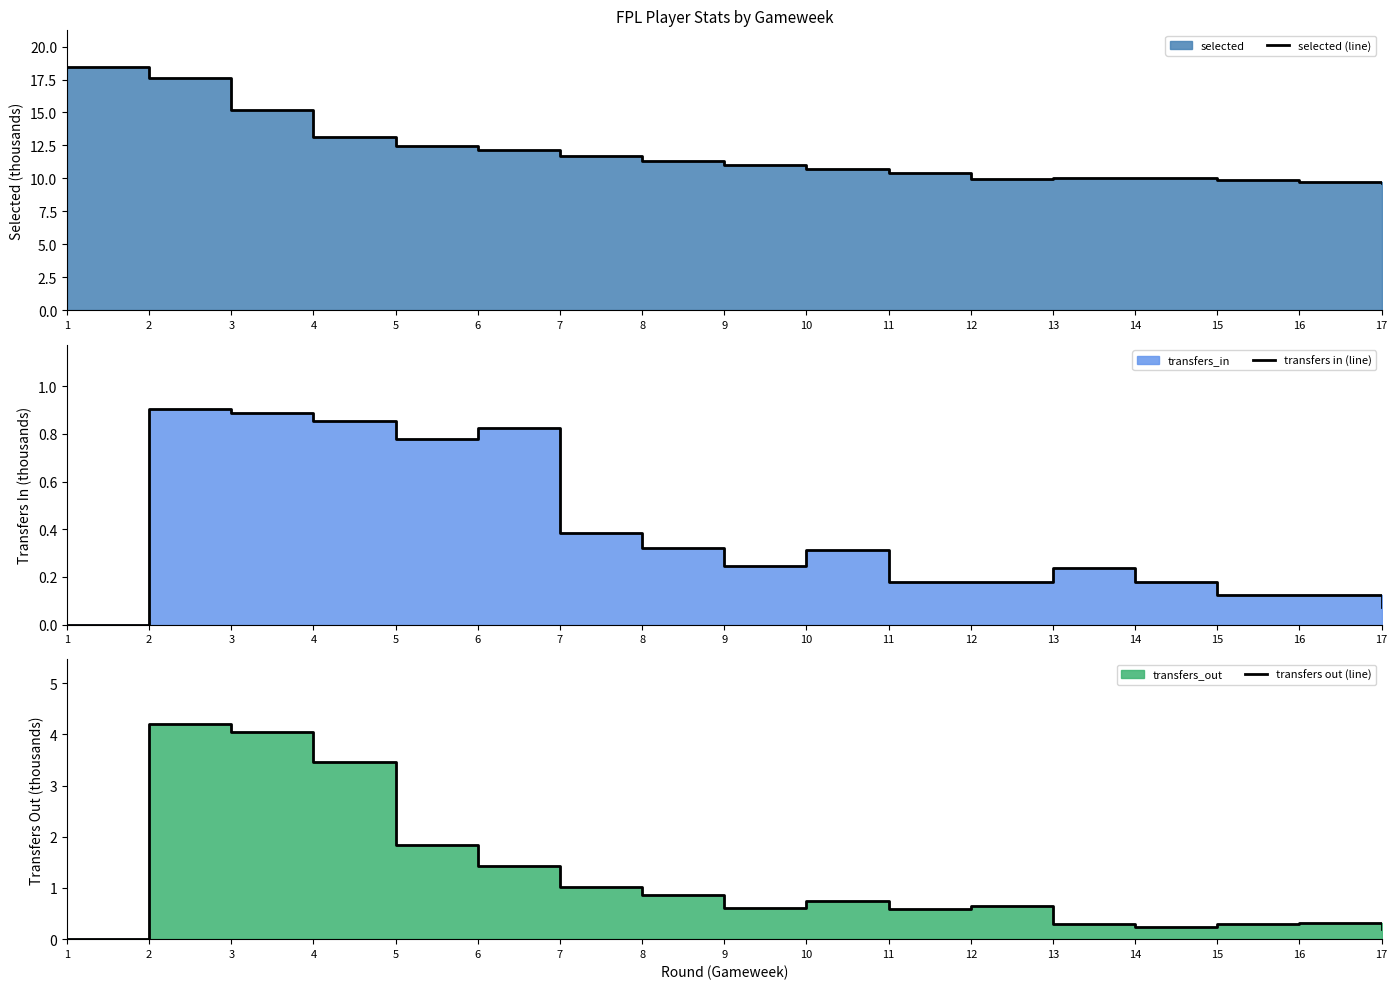

Which series has the widest spread of values?

selected (line)